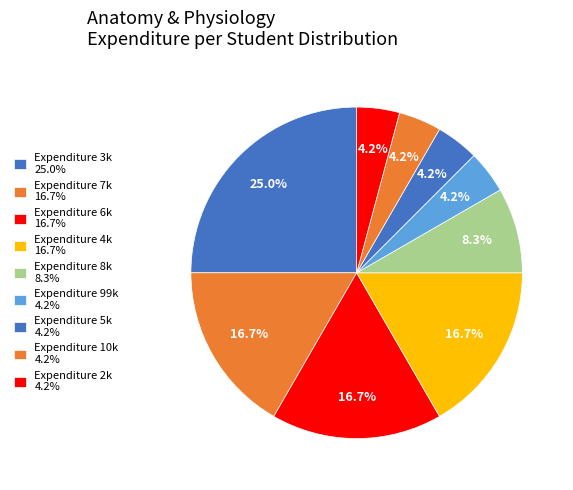

How many segments does this pie chart have?

9